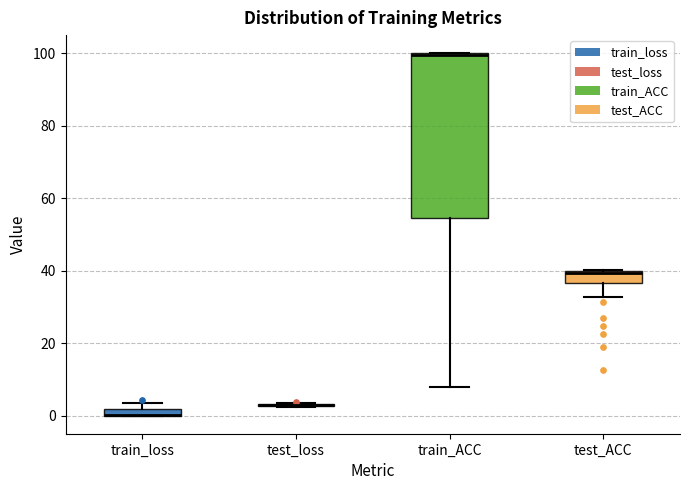

Where is the upper edge of the box for train_loss on the y-axis? The values are not printed on the chart, so give them approximately, as read against the axis.

2